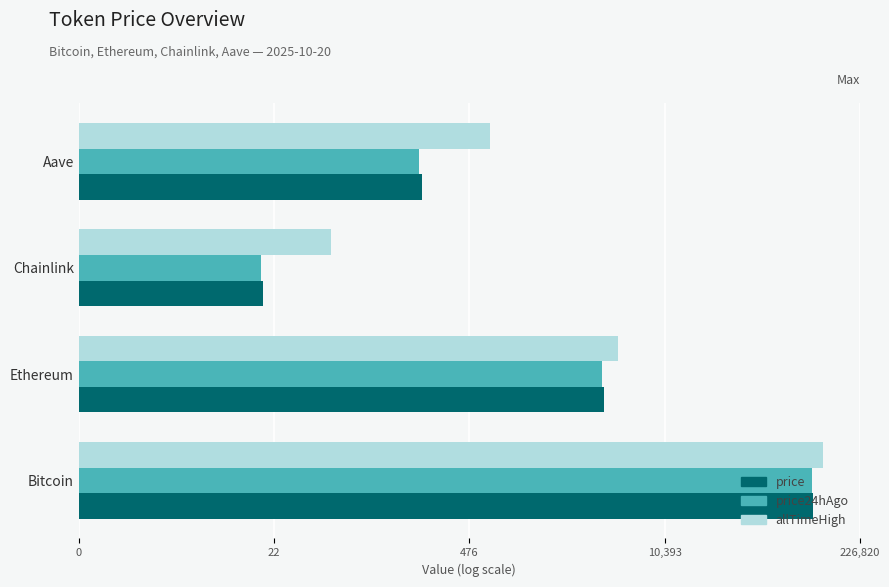

Which series has the largest total across all categories?

allTimeHigh